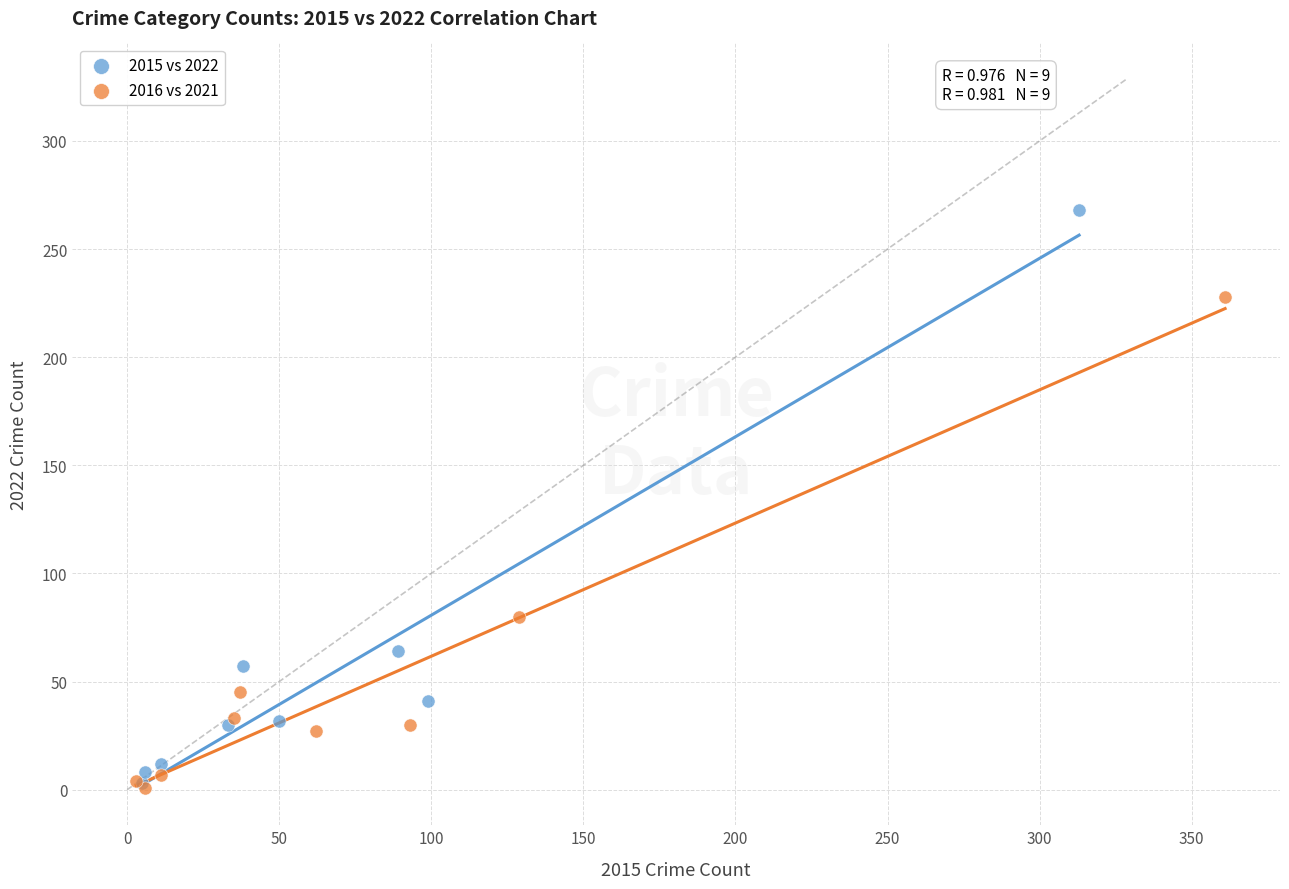

What are all the series names shown in the legend?

2015 vs 2022, 2016 vs 2021